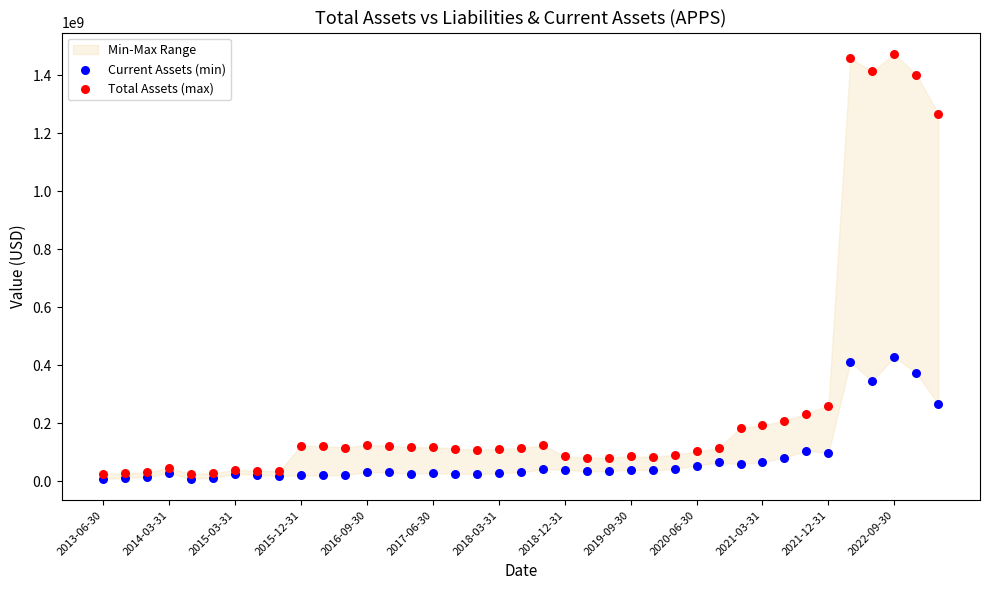

Which series contains the highest Y value?

Total Assets (max)